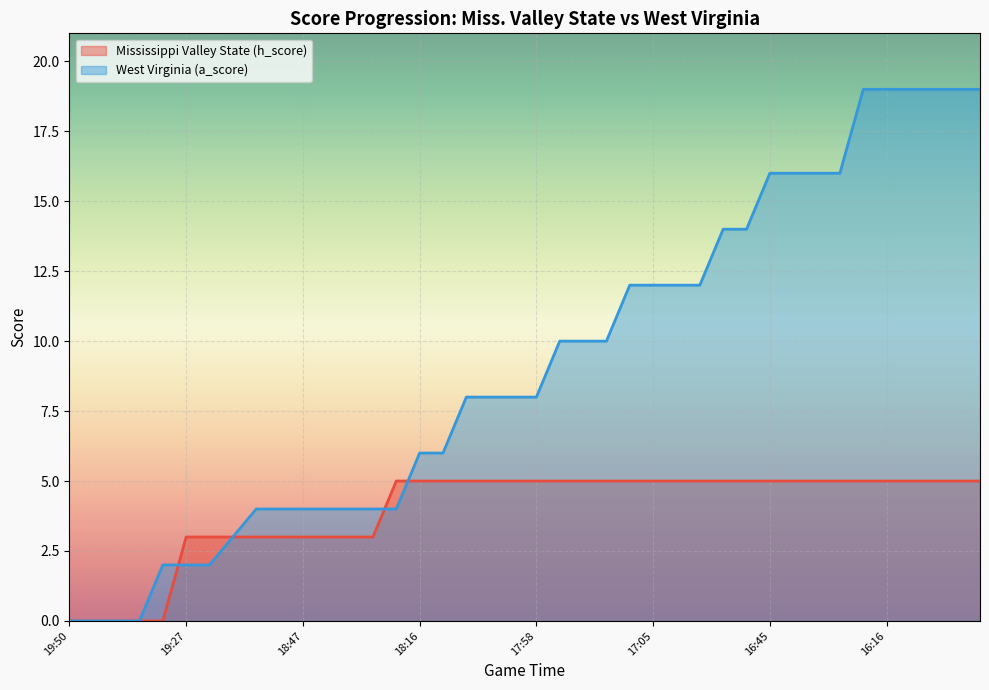

How many intersections are there between Mississippi Valley State (h_score) and West Virginia (a_score)?

3